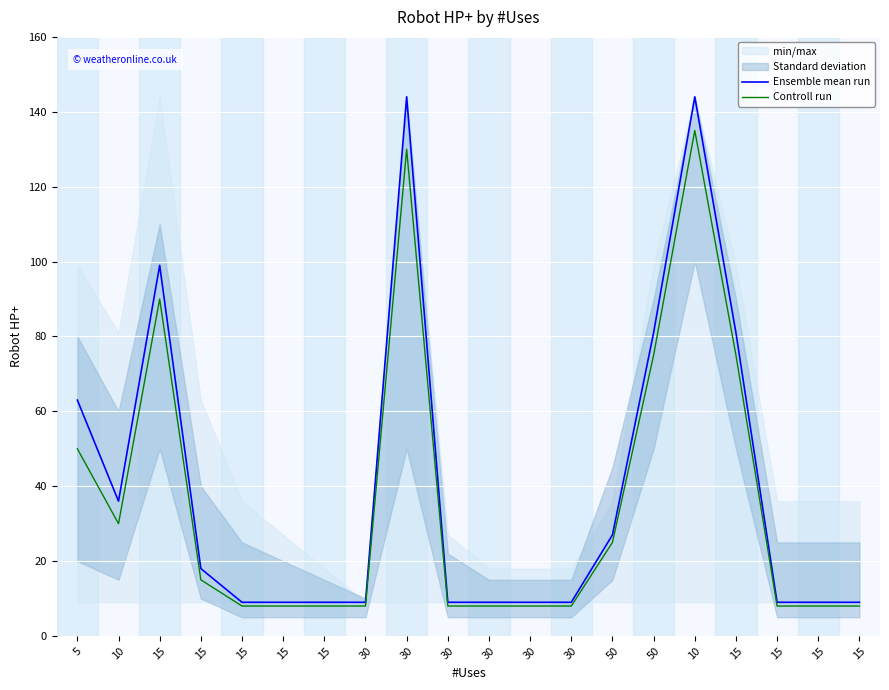

How many lines are shown in the chart?

2